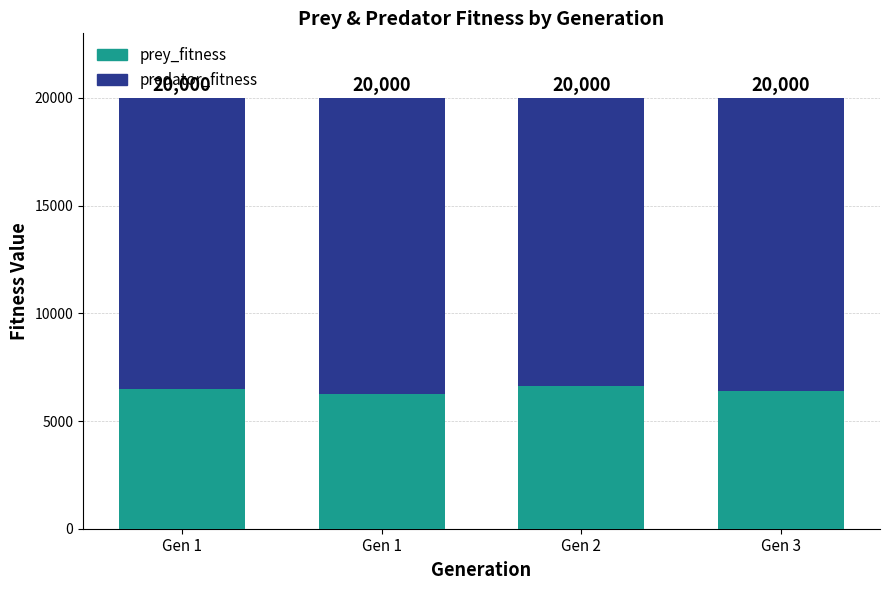

Does the chart contain any negative values?

No